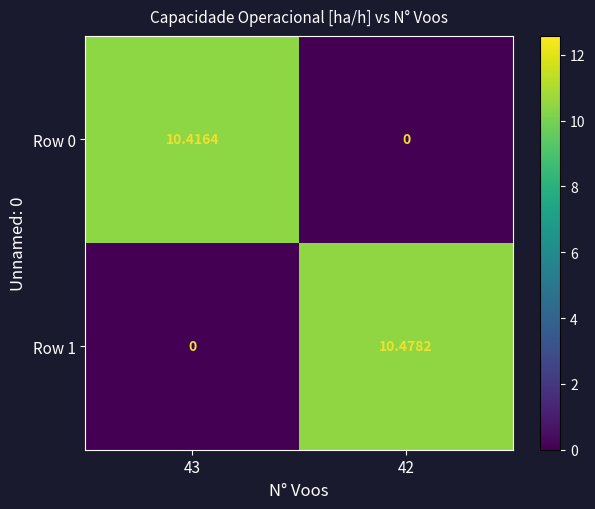

Reading right to left, extract all data points from this chart.

Row 0: 42=0.0	43=10.4
Row 1: 42=10.5	43=0.0